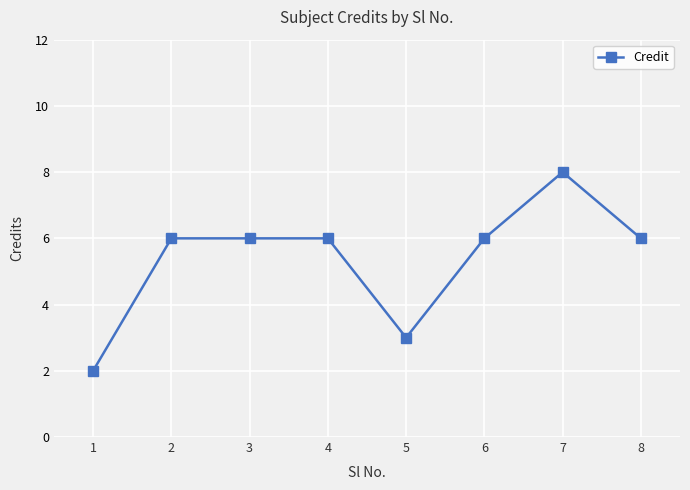

How many distinct data groups are displayed?

1